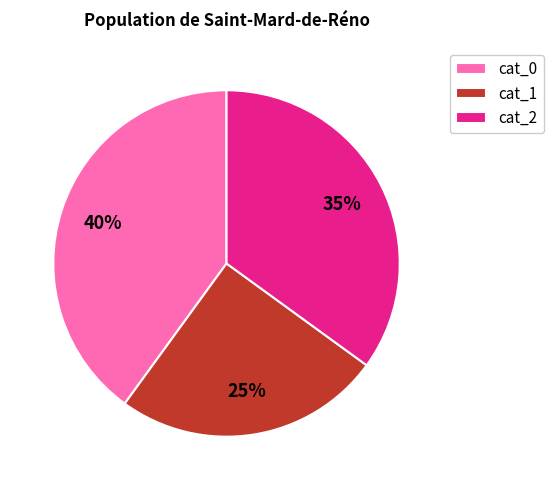

Combined, do cat_0 and cat_1 account for over 50%?

Yes